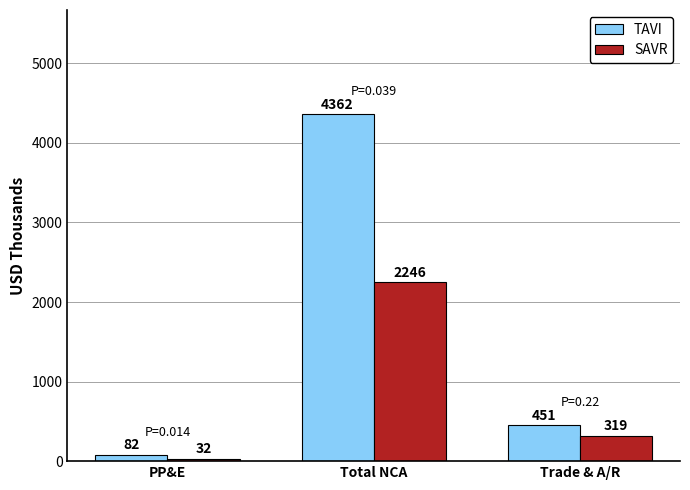

The value of SAVR at Trade & A/R is 319. True or false?

True